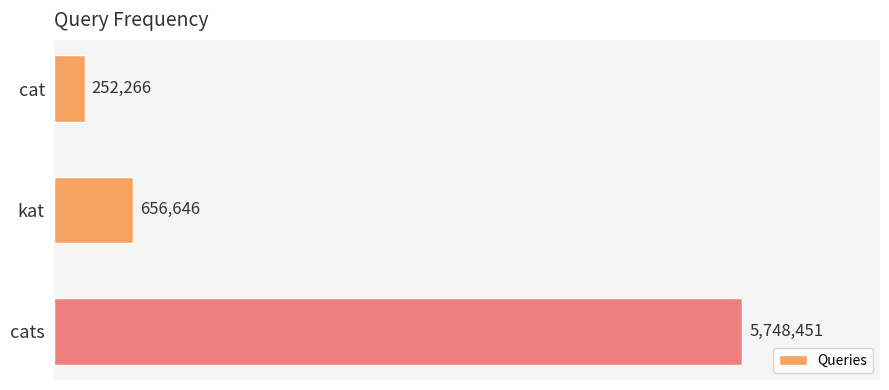

What is the label of the 3rd bar from the top?

cats